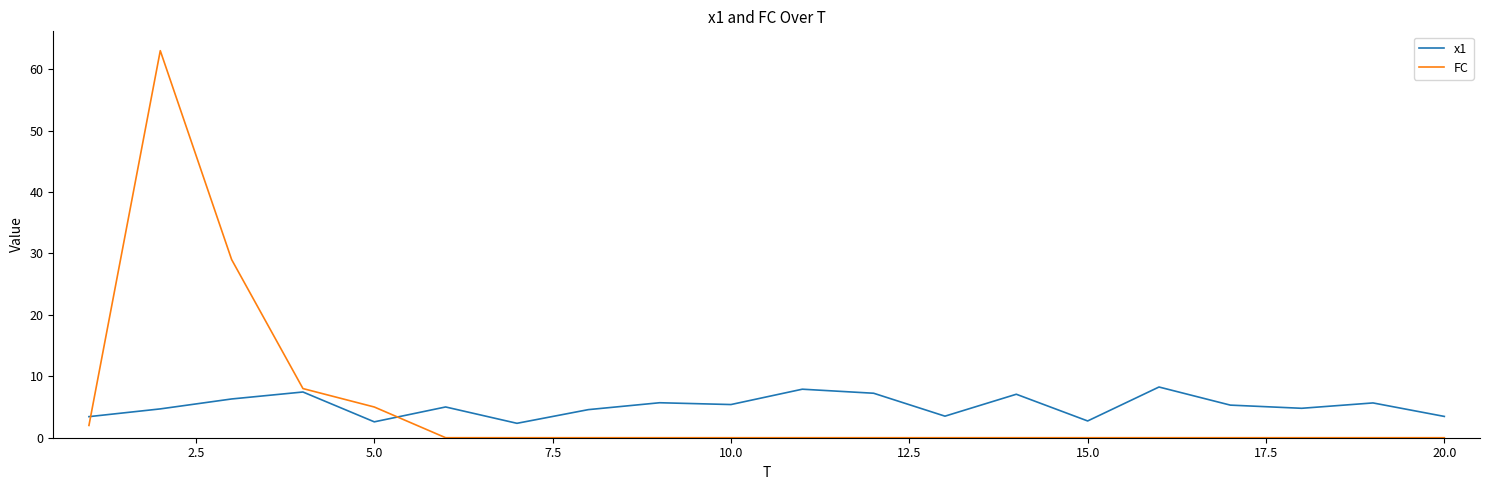

Which series ends up on top after the final intersection of FC and x1?

x1